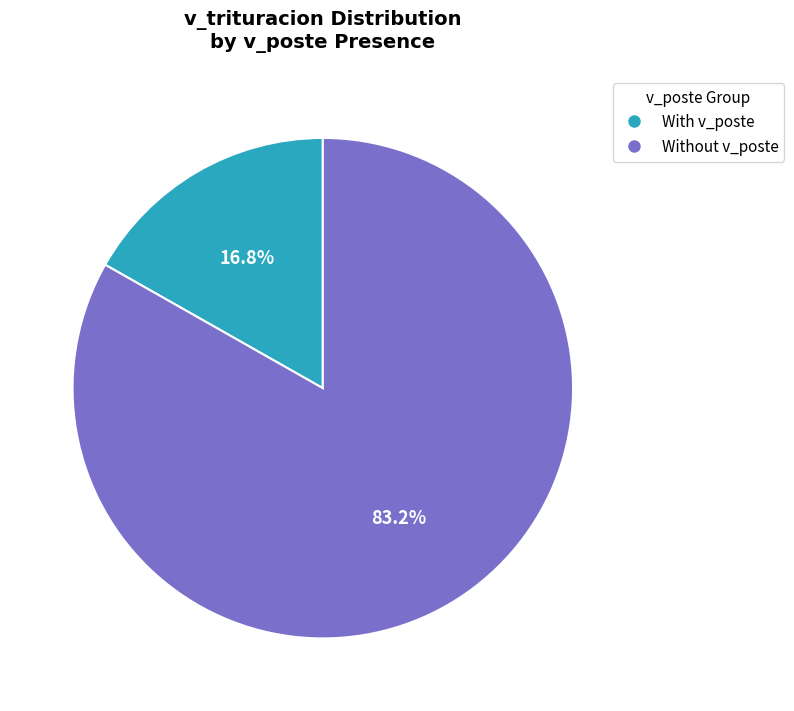

Rank the categories by value from highest to lowest.

Without v_poste, With v_poste